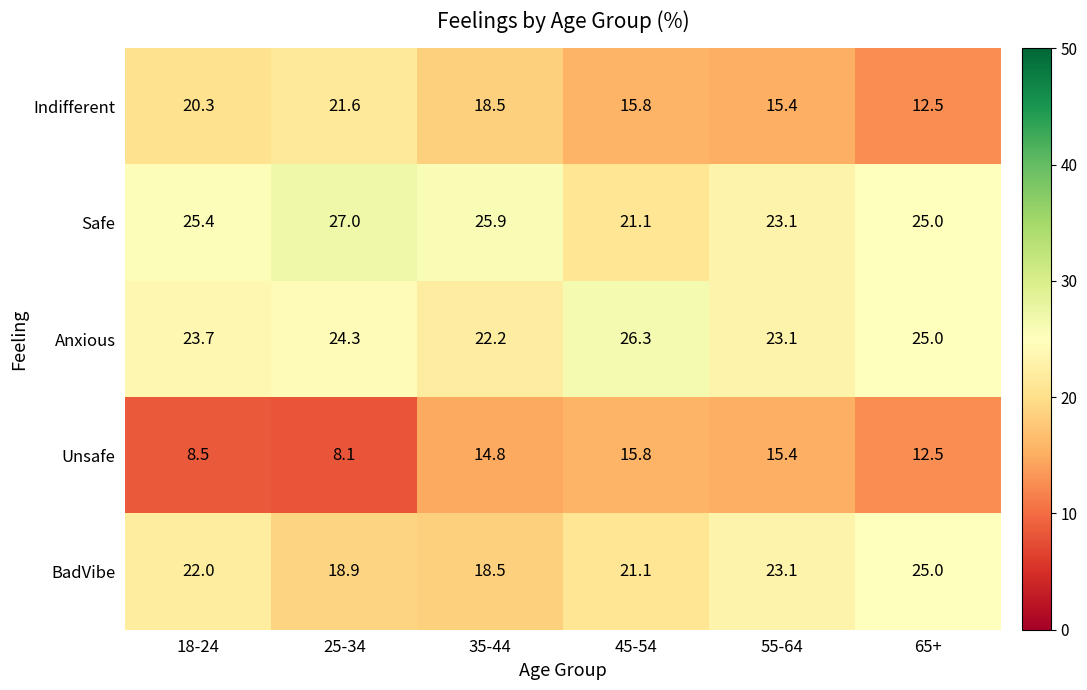

Which label corresponds to the smallest value in the chart?

25-34